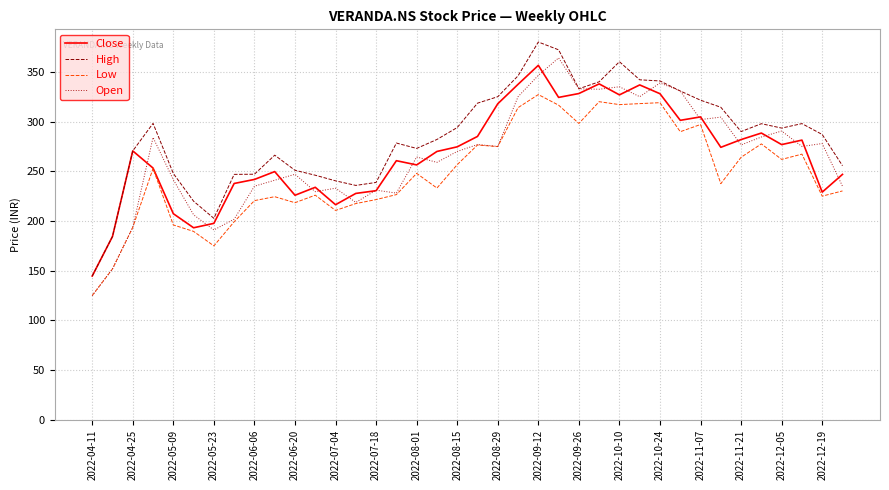

How many values in the Low series are below 247?

19